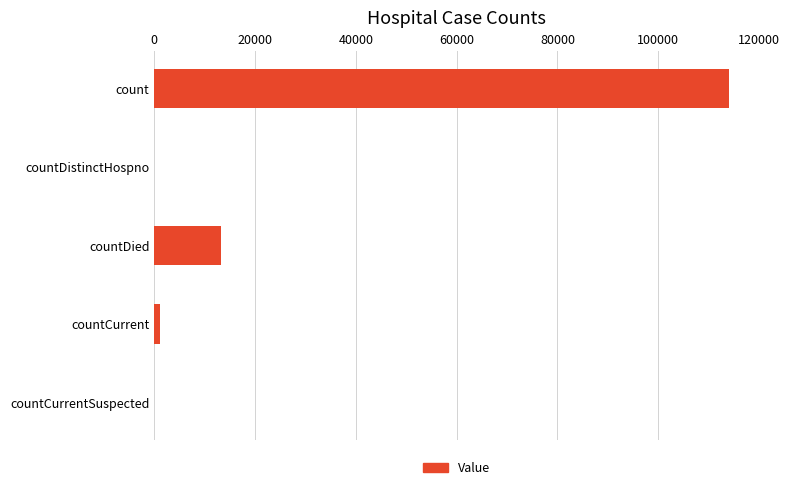

What is the maximum value shown in the chart?

114085